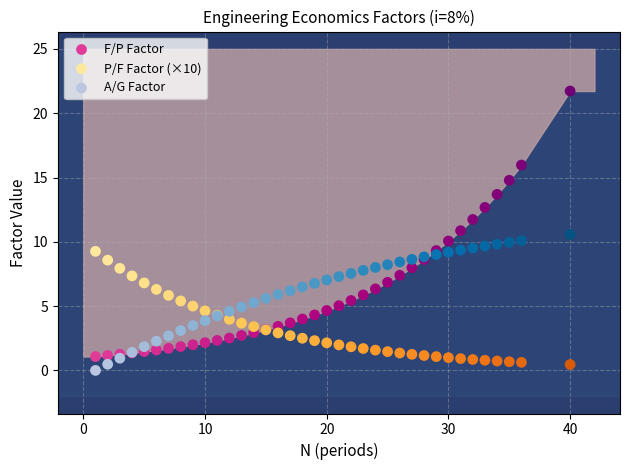

Which series reaches the maximum Y coordinate?

F/P Factor